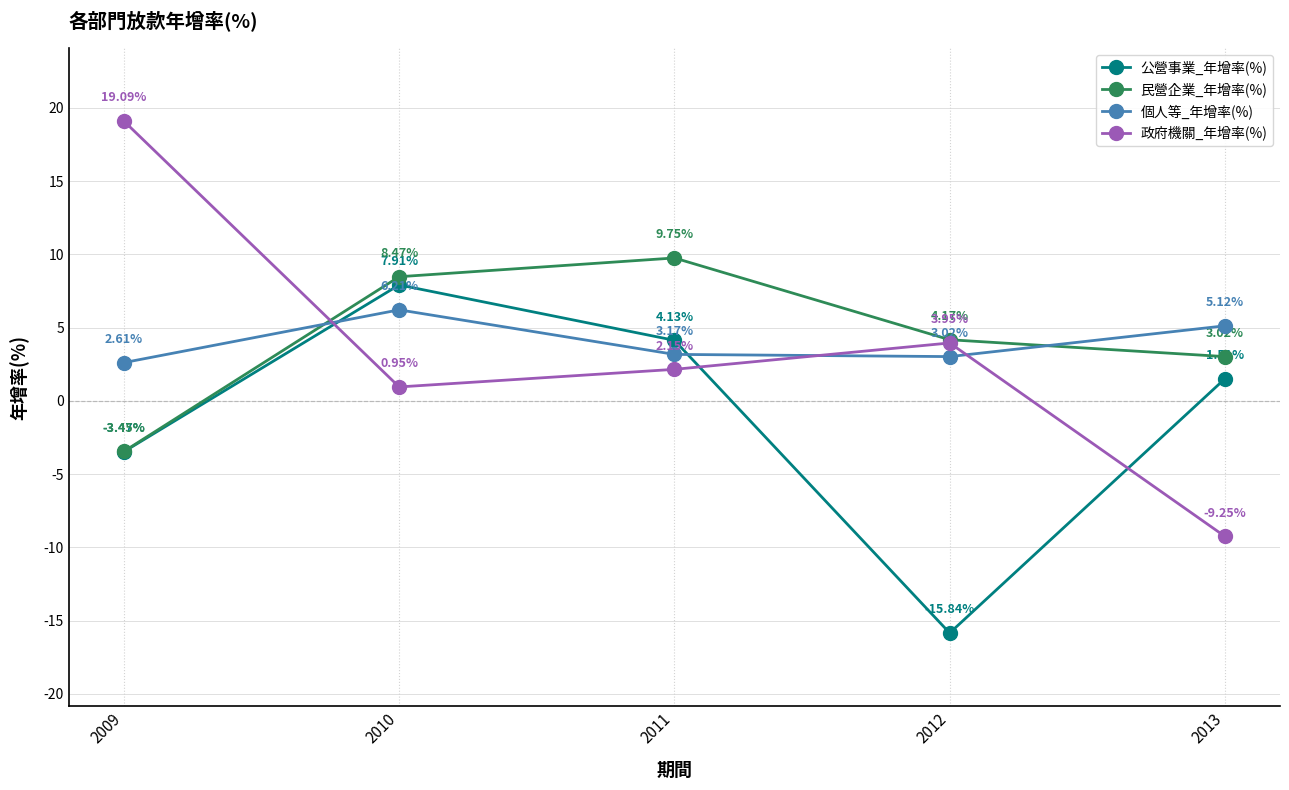

Does the chart have visible grid lines?

Yes